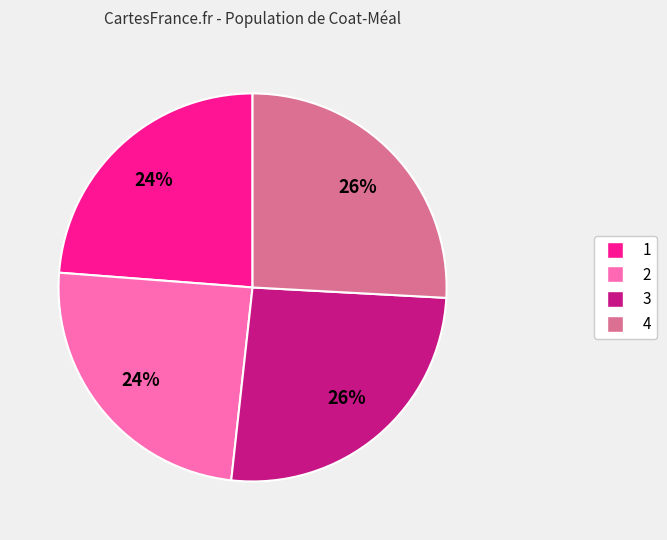

Is the sum of 4 and 3 greater than half?

Yes